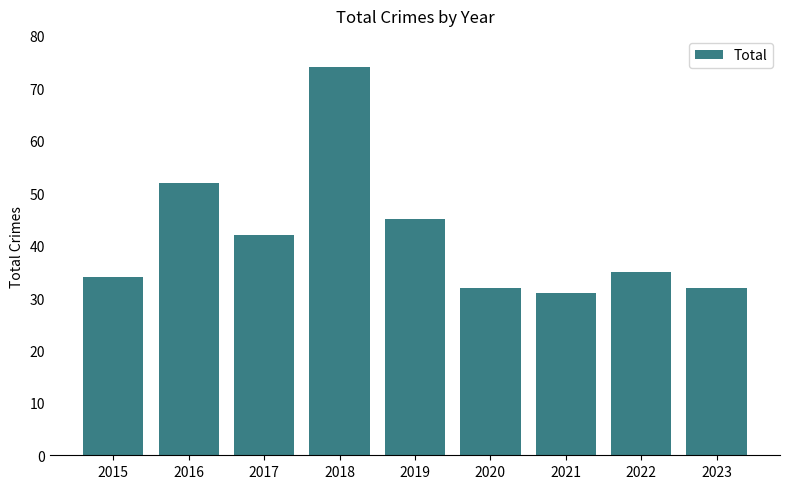

What is the change in value from 2016 to 2021?

-21